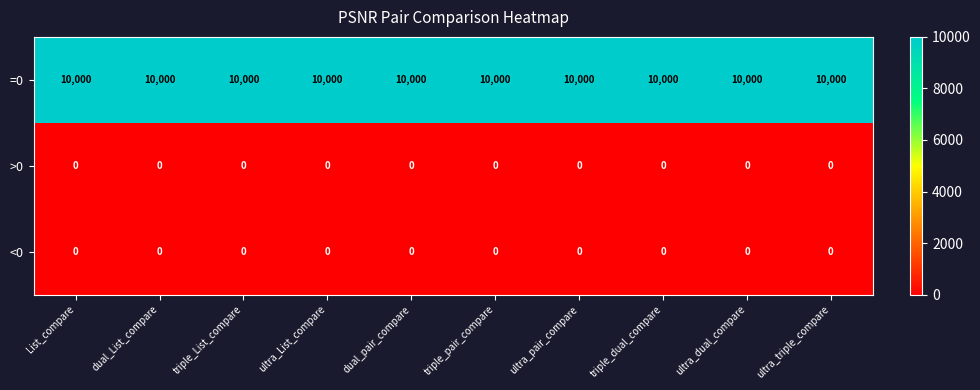

Which series has the largest total across all categories?

=0